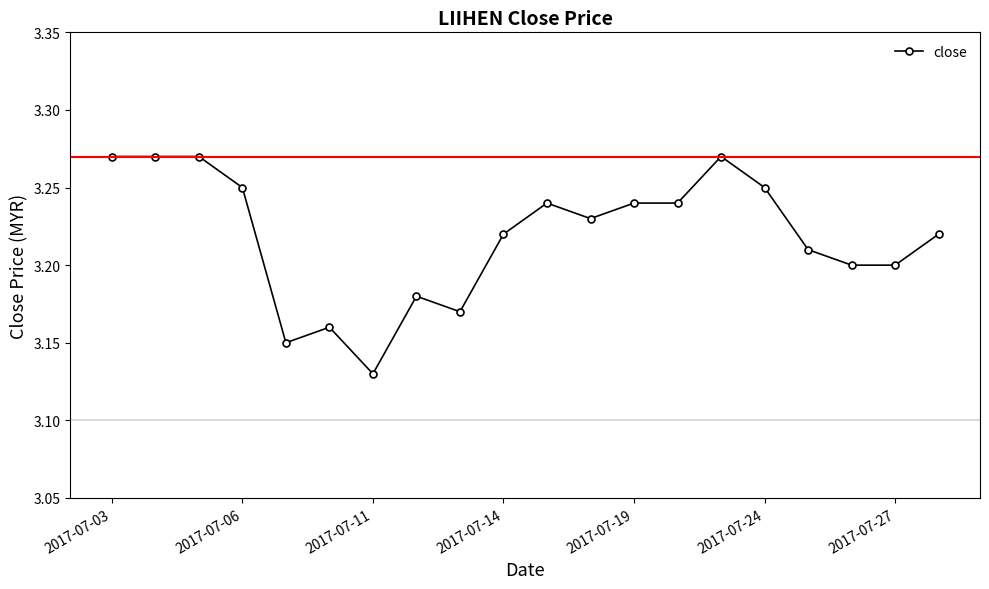

What is the sum of all values?

64.4